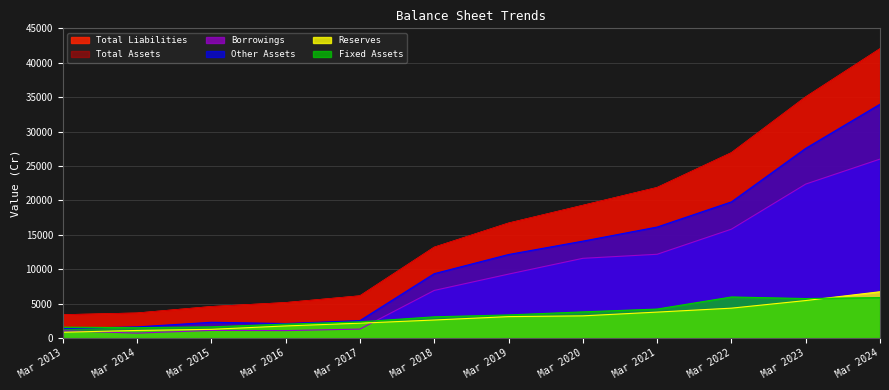

At which label does Other Assets first exceed 12145?

Mar 2020